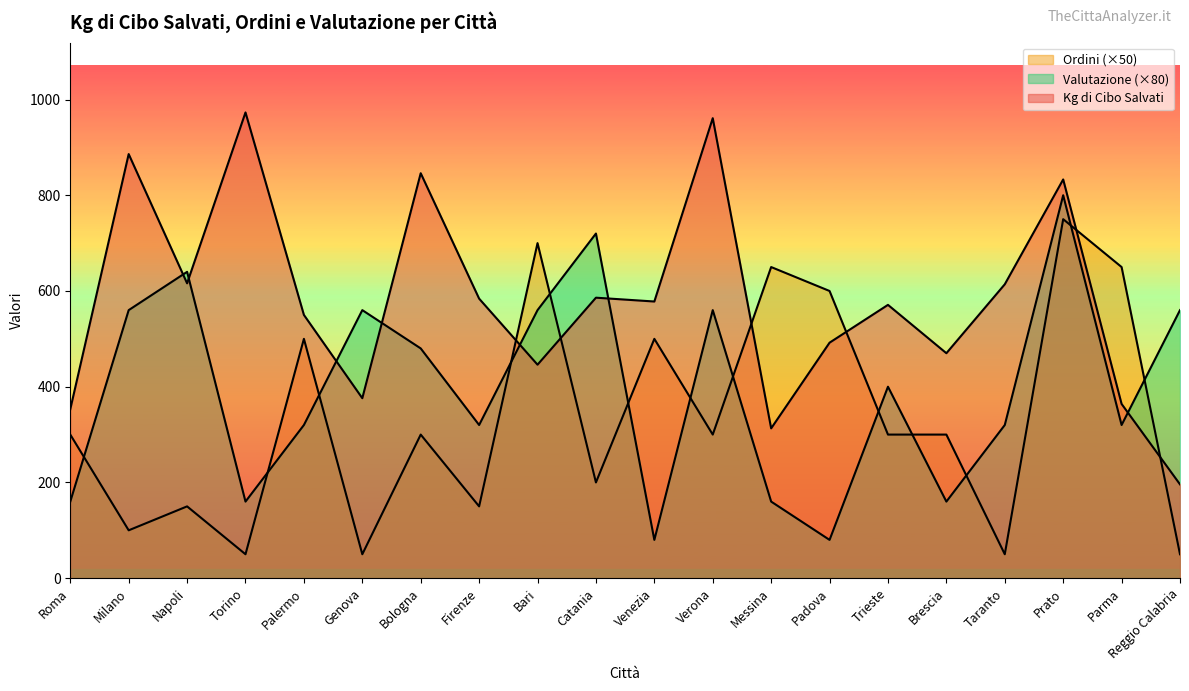

Reading left to right, list all the values displayed in this chart.

Kg di Cibo Salvati: Roma=353	Milano=886	Napoli=616	Torino=973	Palermo=550	Genova=376	Bologna=846	Firenze=584	Bari=446	Catania=586	Venezia=578	Verona=961	Messina=313	Padova=492	Trieste=571	Brescia=470	Taranto=614	Prato=833	Parma=364	Reggio Calabria=196
Ordini: Roma=300	Milano=100	Napoli=150	Torino=50	Palermo=500	Genova=50	Bologna=300	Firenze=150	Bari=700	Catania=200	Venezia=500	Verona=300	Messina=650	Padova=600	Trieste=300	Brescia=300	Taranto=50	Prato=750	Parma=650	Reggio Calabria=50
Valutazione: Roma=160	Milano=560	Napoli=640	Torino=160	Palermo=320	Genova=560	Bologna=480	Firenze=320	Bari=560	Catania=720	Venezia=80	Verona=560	Messina=160	Padova=80	Trieste=400	Brescia=160	Taranto=320	Prato=800	Parma=320	Reggio Calabria=560